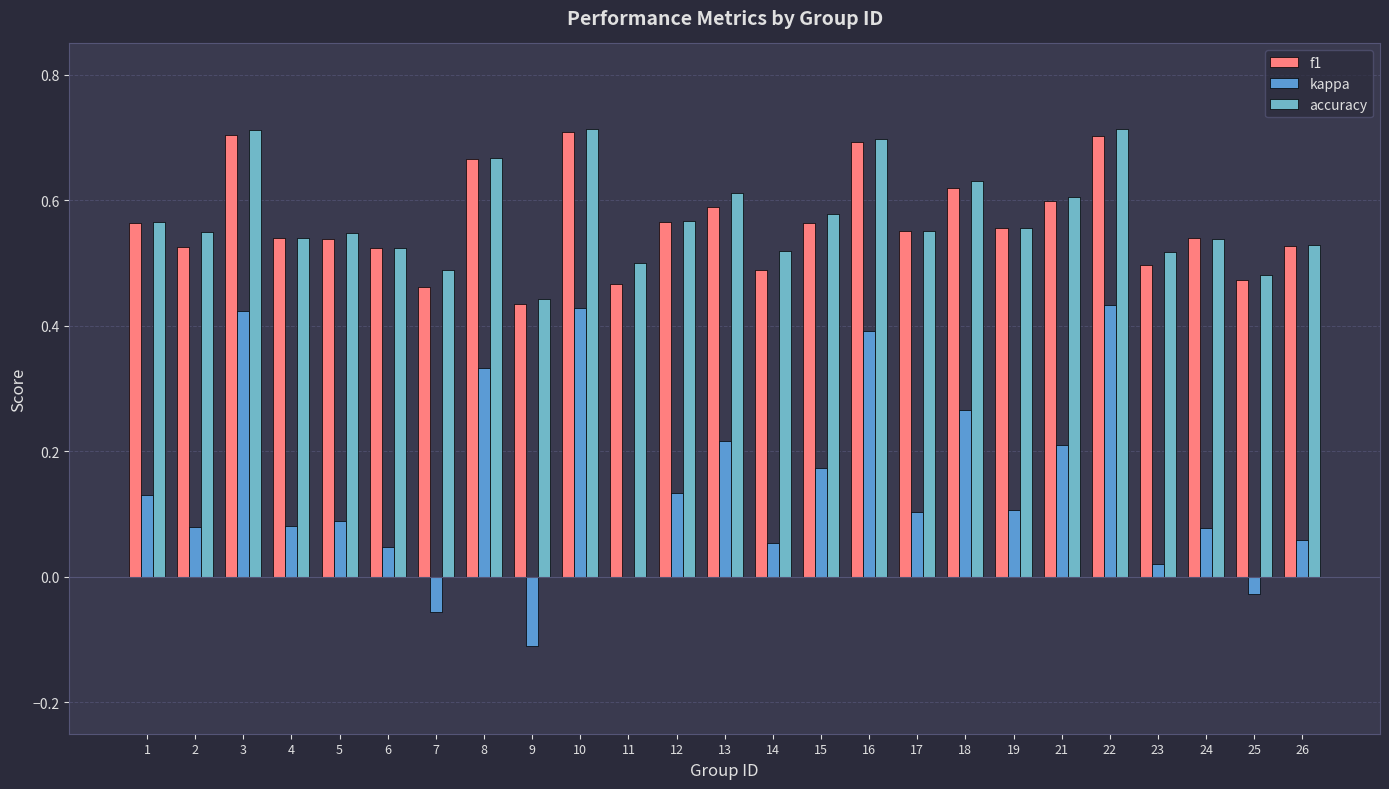

What are all the series names shown in the legend?

f1, kappa, accuracy